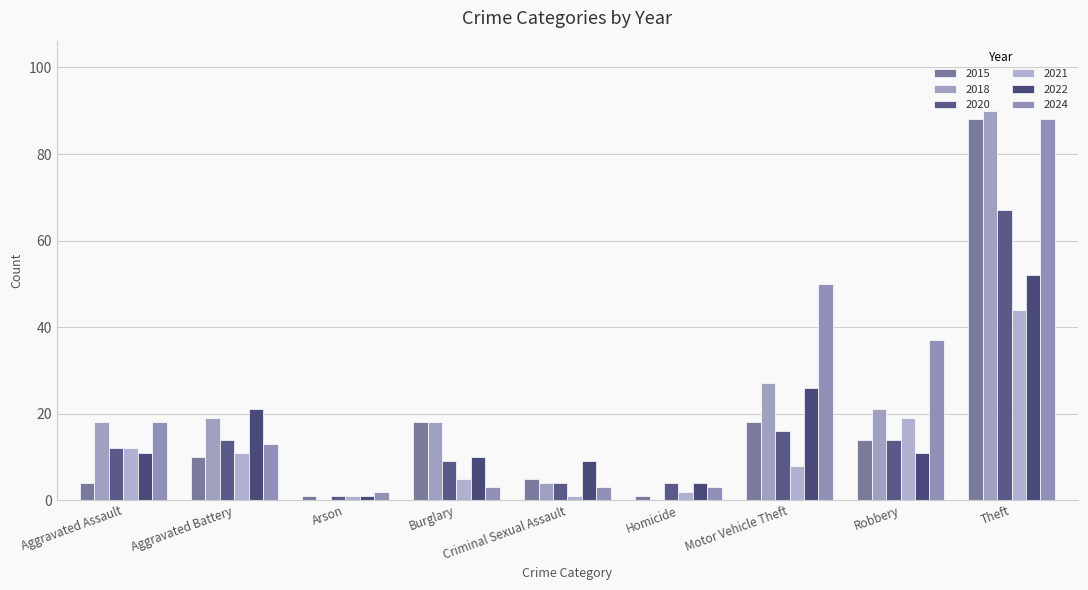

Count the number of categories in the chart.

9